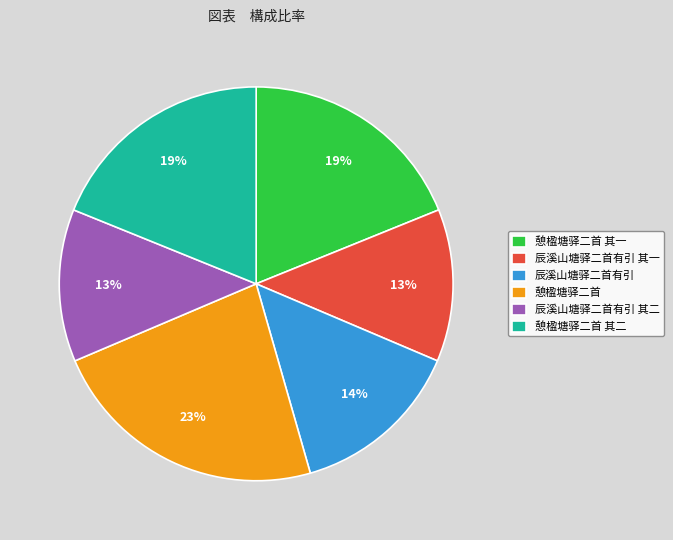

Between 憩楹塘驿二首 其一 and 憩楹塘驿二首, which is larger?

憩楹塘驿二首